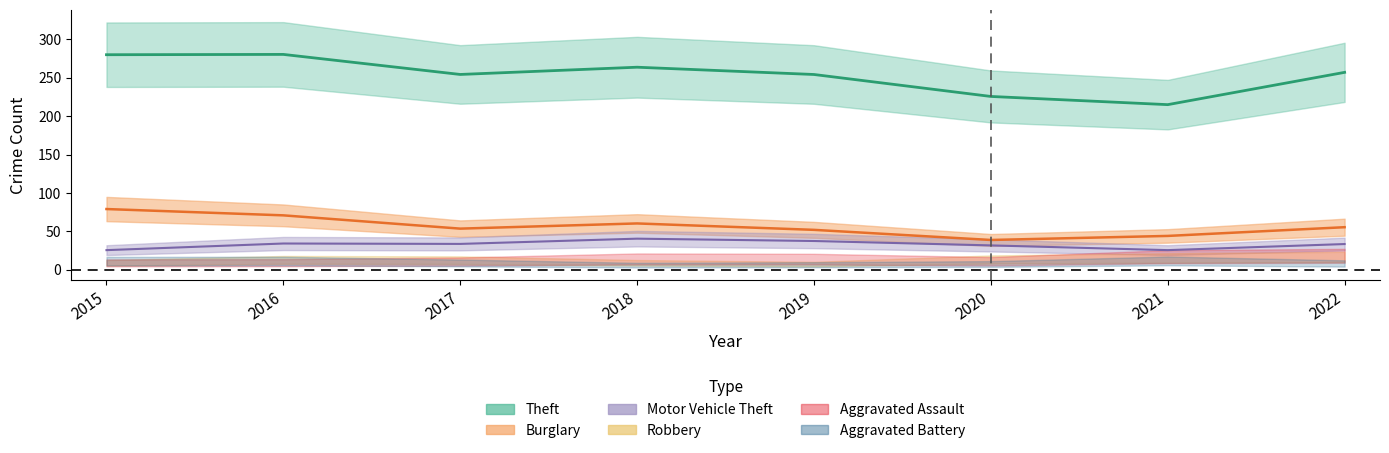

True or false: Motor Vehicle Theft and Robbery intersect in this chart.

False